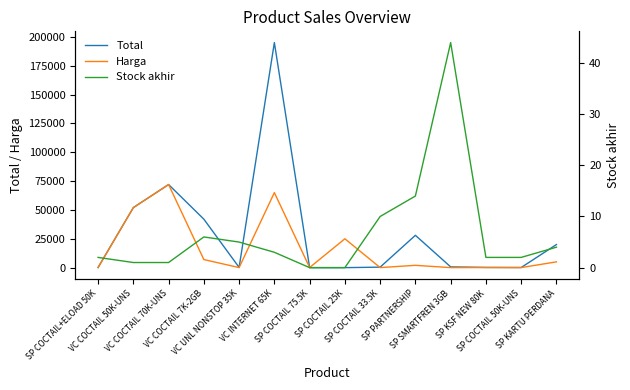

Which has a higher value, SP COCTAIL 25K or SP KARTU PERDANA?

SP KARTU PERDANA